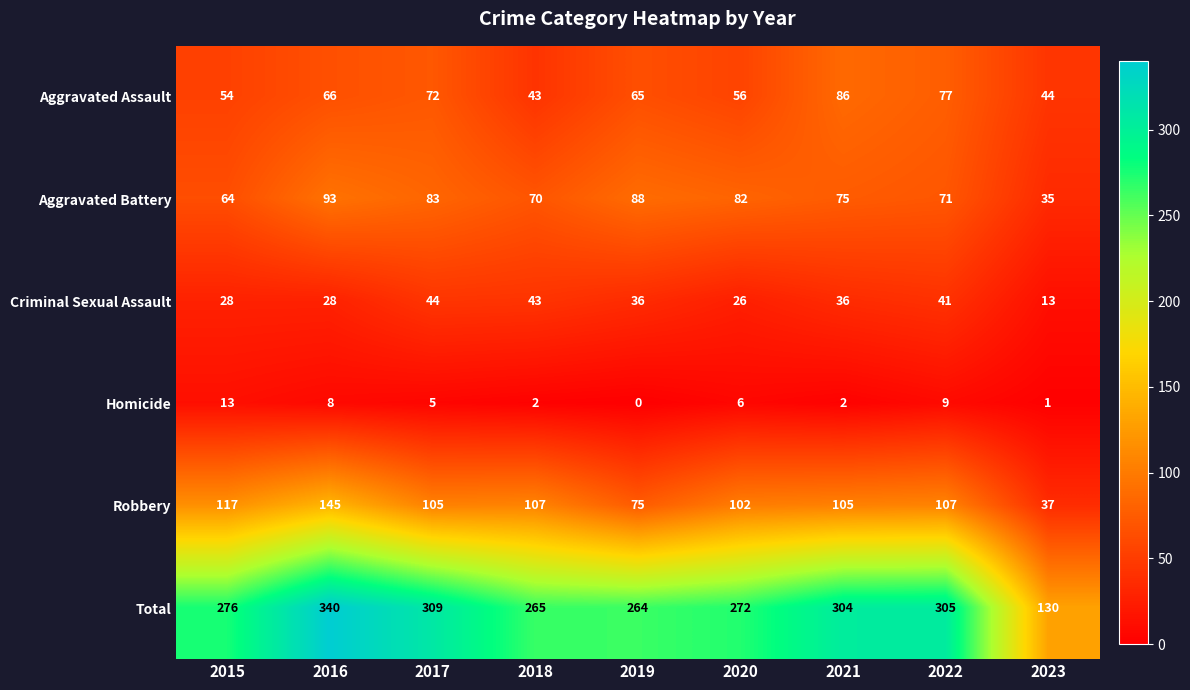

Where does the Homicide series first go above 5?

2015